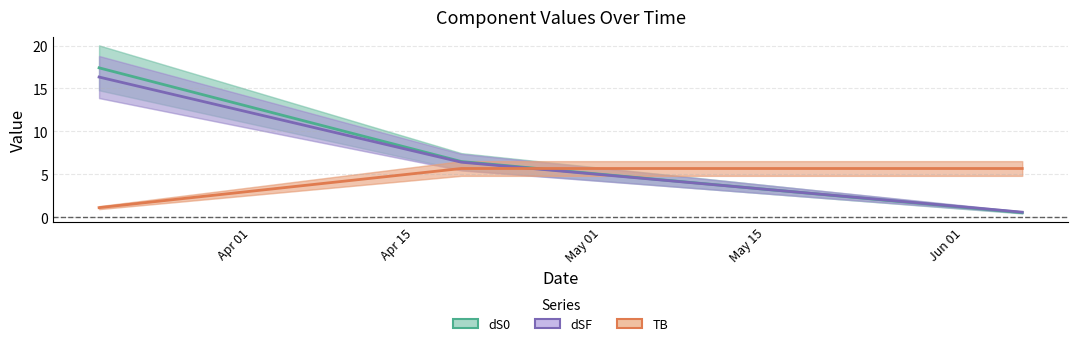

What is the difference between the maximum and minimum values in the TB series?

4.6